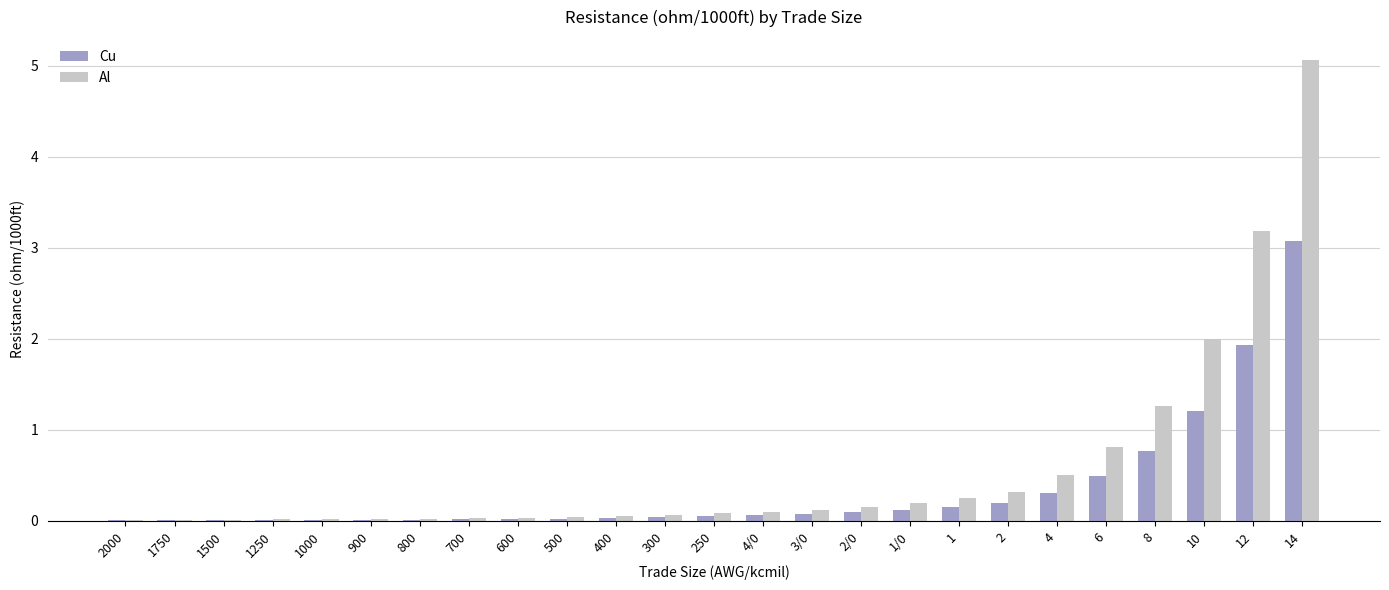

What is the sum of the Cu values at 1/0 and 400?

0.2